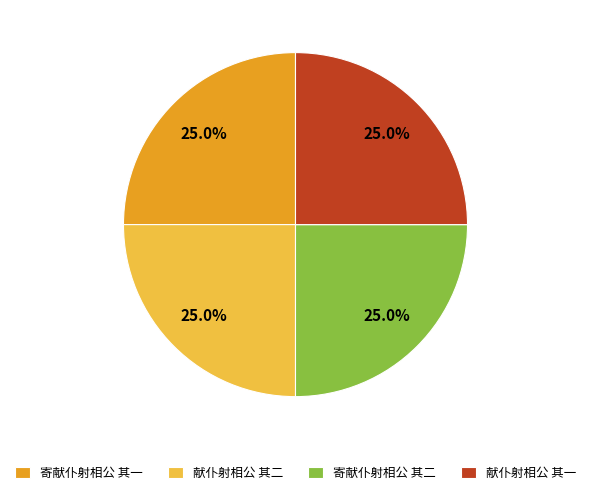

What percentage is NOT represented by 献仆射相公 其一?

75.0%